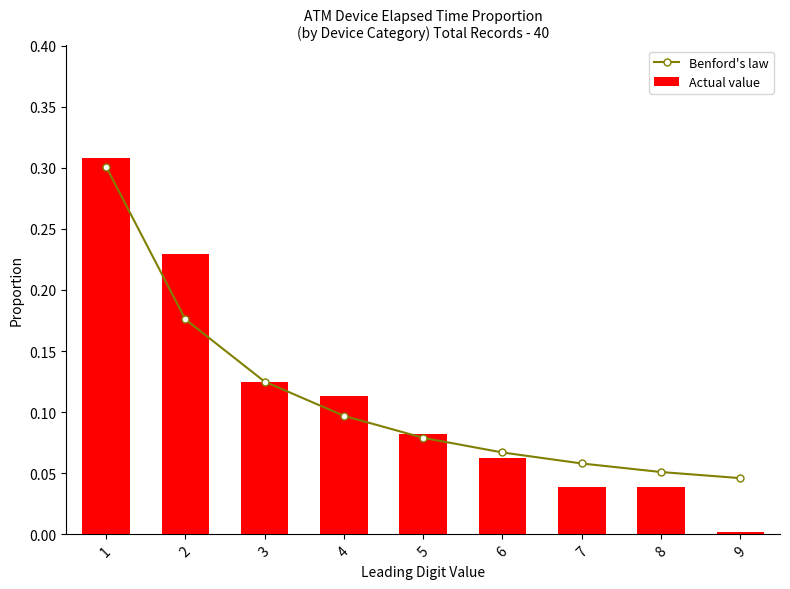

Does the chart contain any negative values?

No